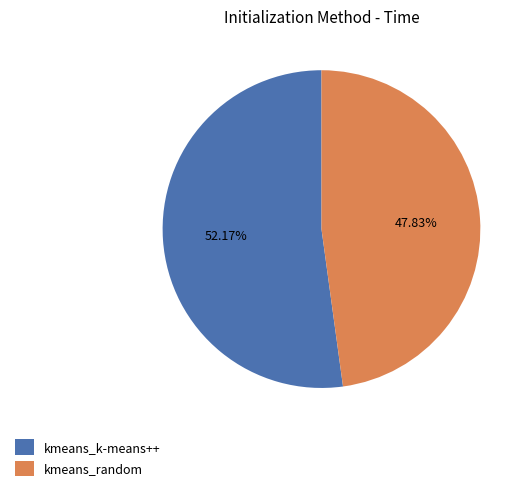

Rank the categories by value from highest to lowest.

kmeans_k-means++, kmeans_random